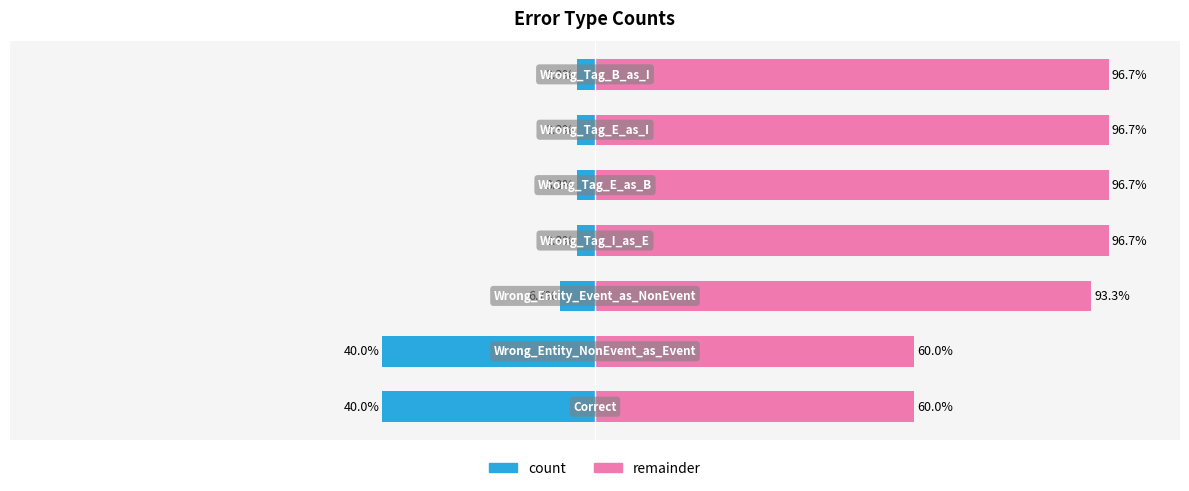

How many bars are there in total?

14